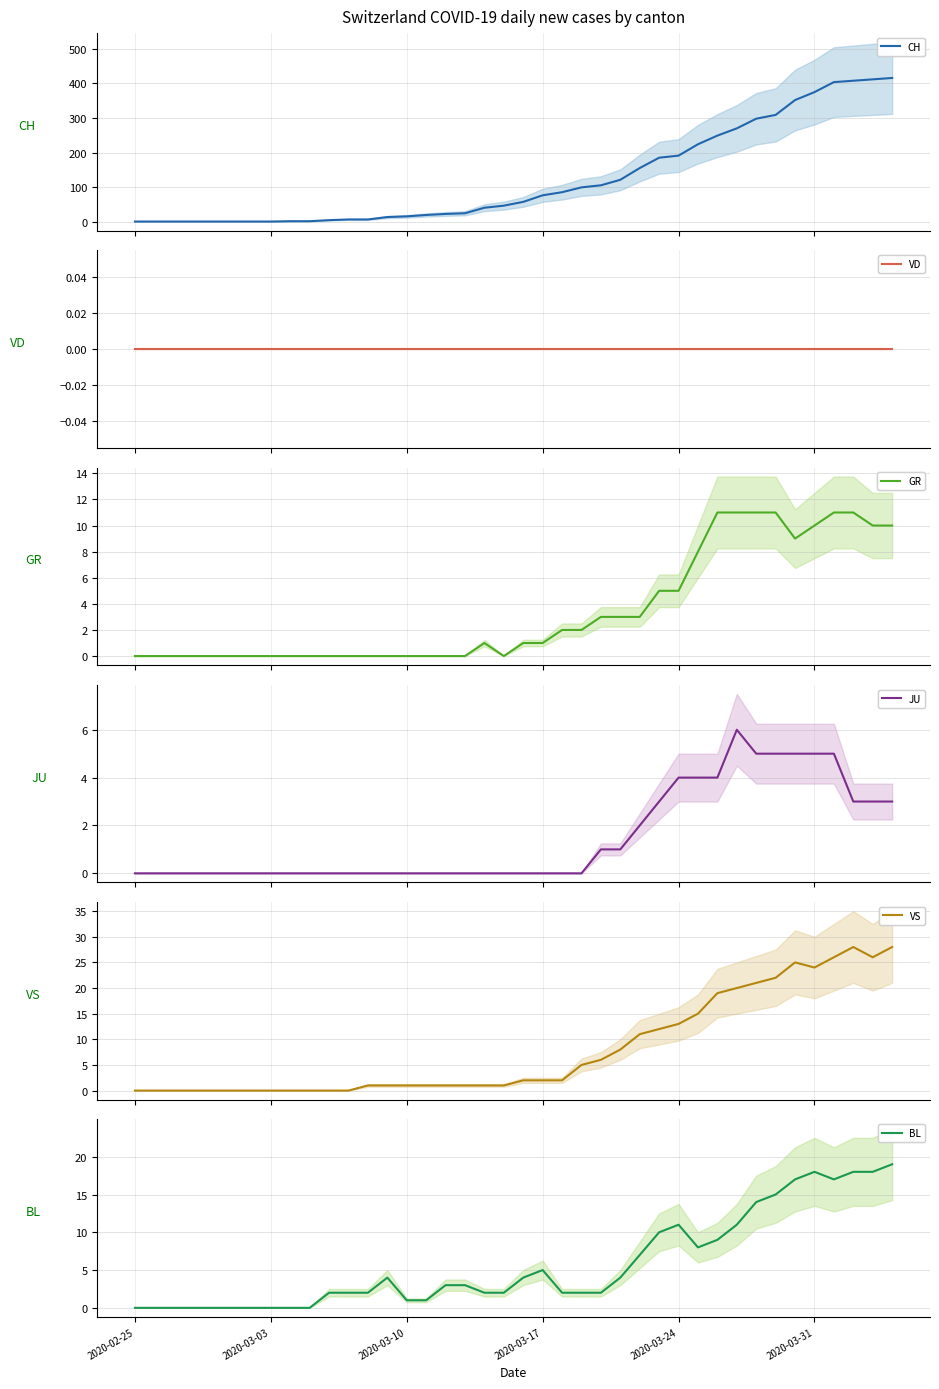

True or false: GR and VS intersect in this chart.

False